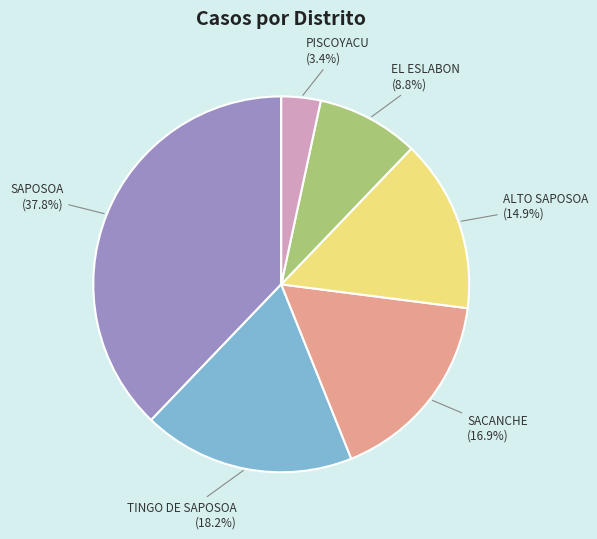

To the nearest percent, what is the difference between the SACANCHE and SAPOSOA slice percentages?

21%